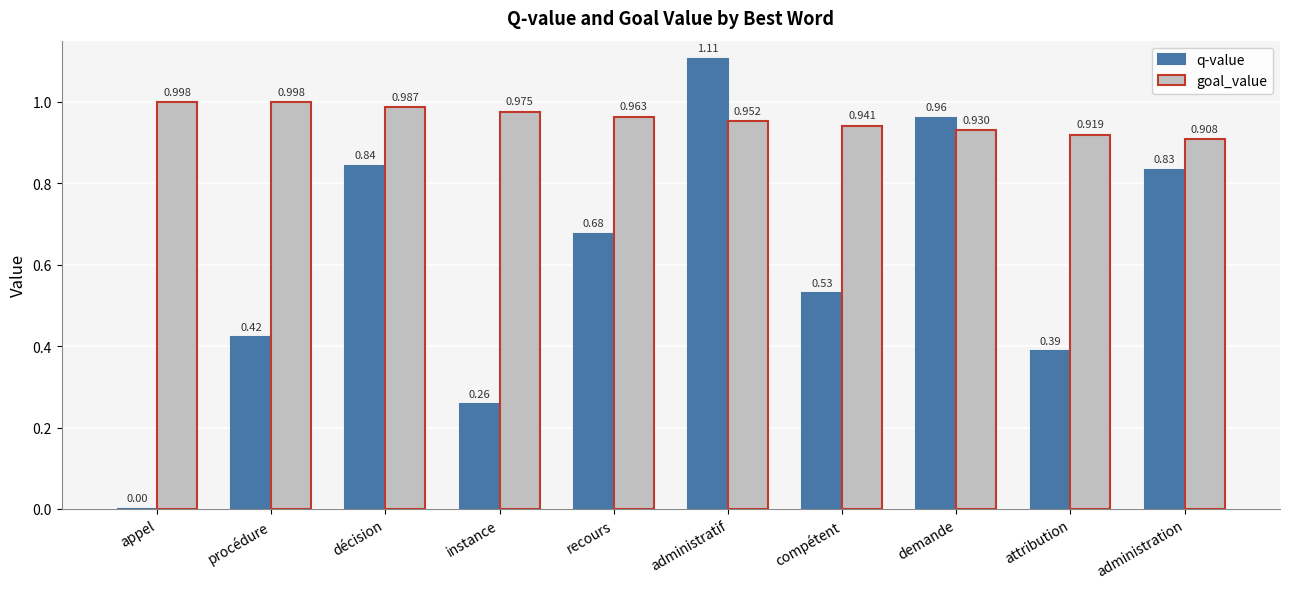

How many series are shown in this chart?

2